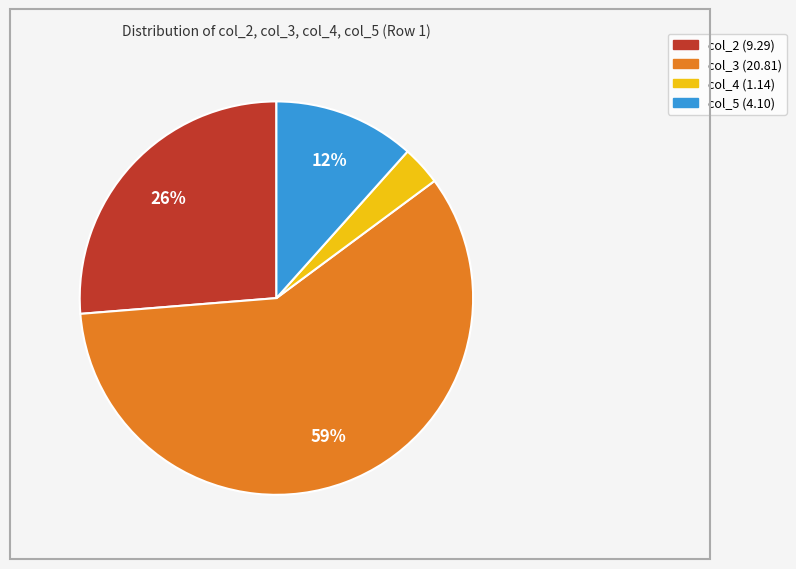

To the nearest percent, what is the difference between the col_2 and col_3 slice percentages?

33%